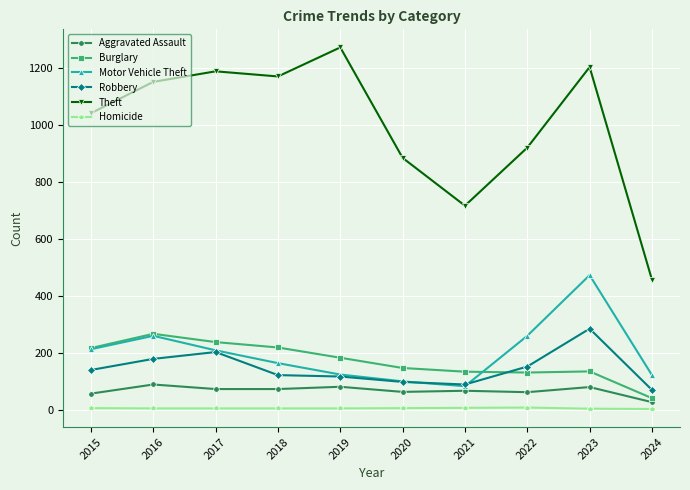

What is the minimum value for Burglary?

40